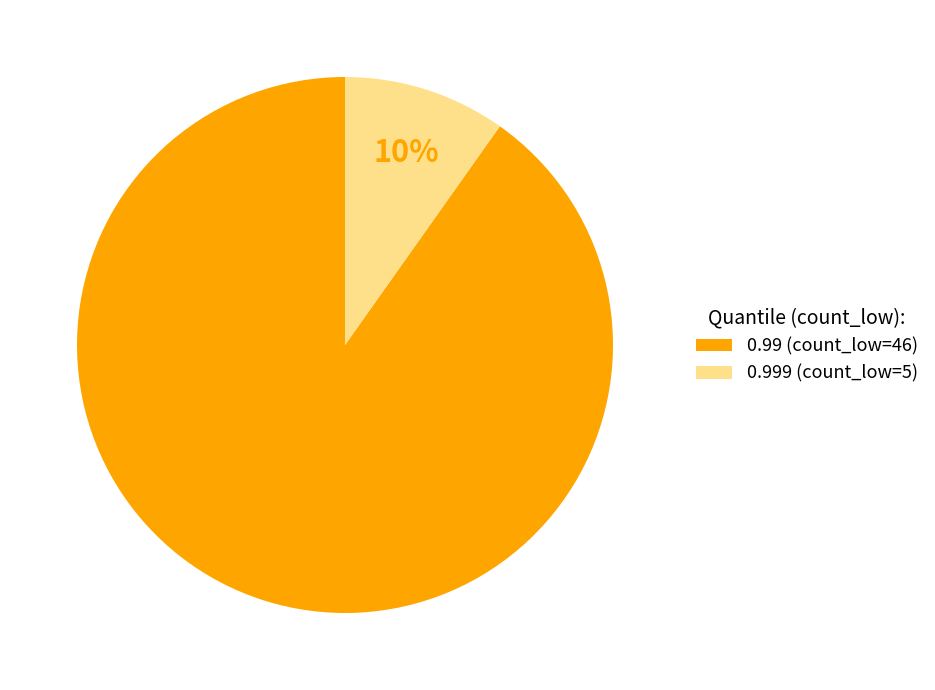

To the nearest percent, what portion does 0.99 (count_low=46) represent?

90%